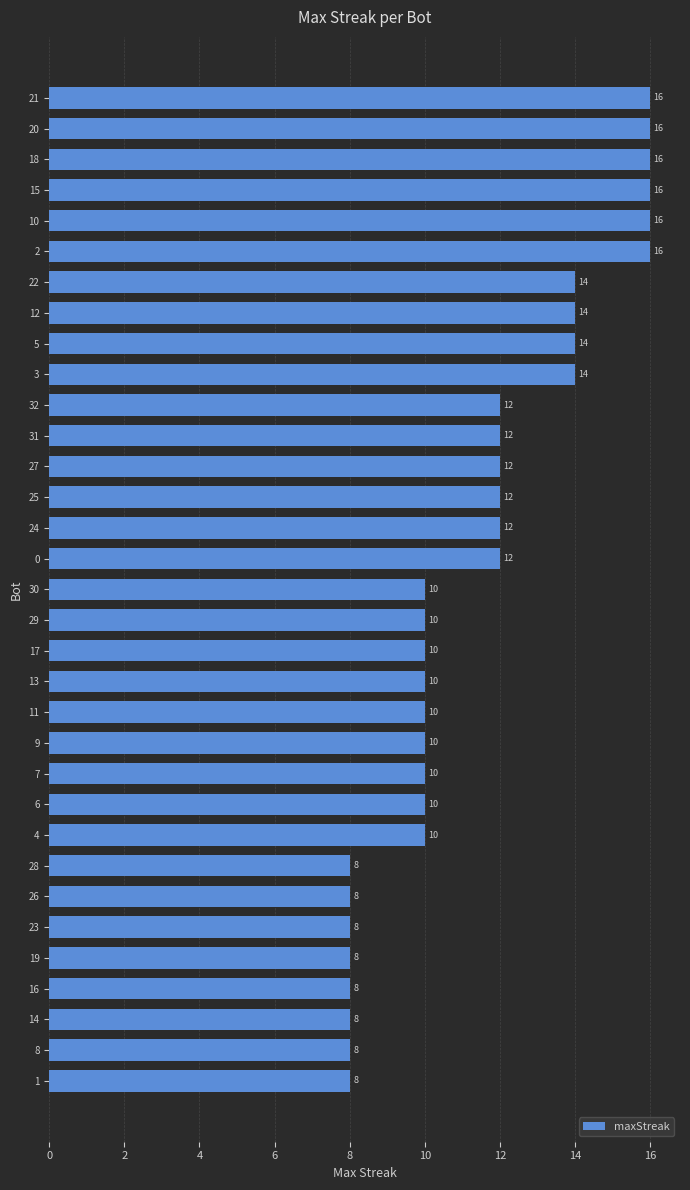

Count the number of data series in this chart.

1